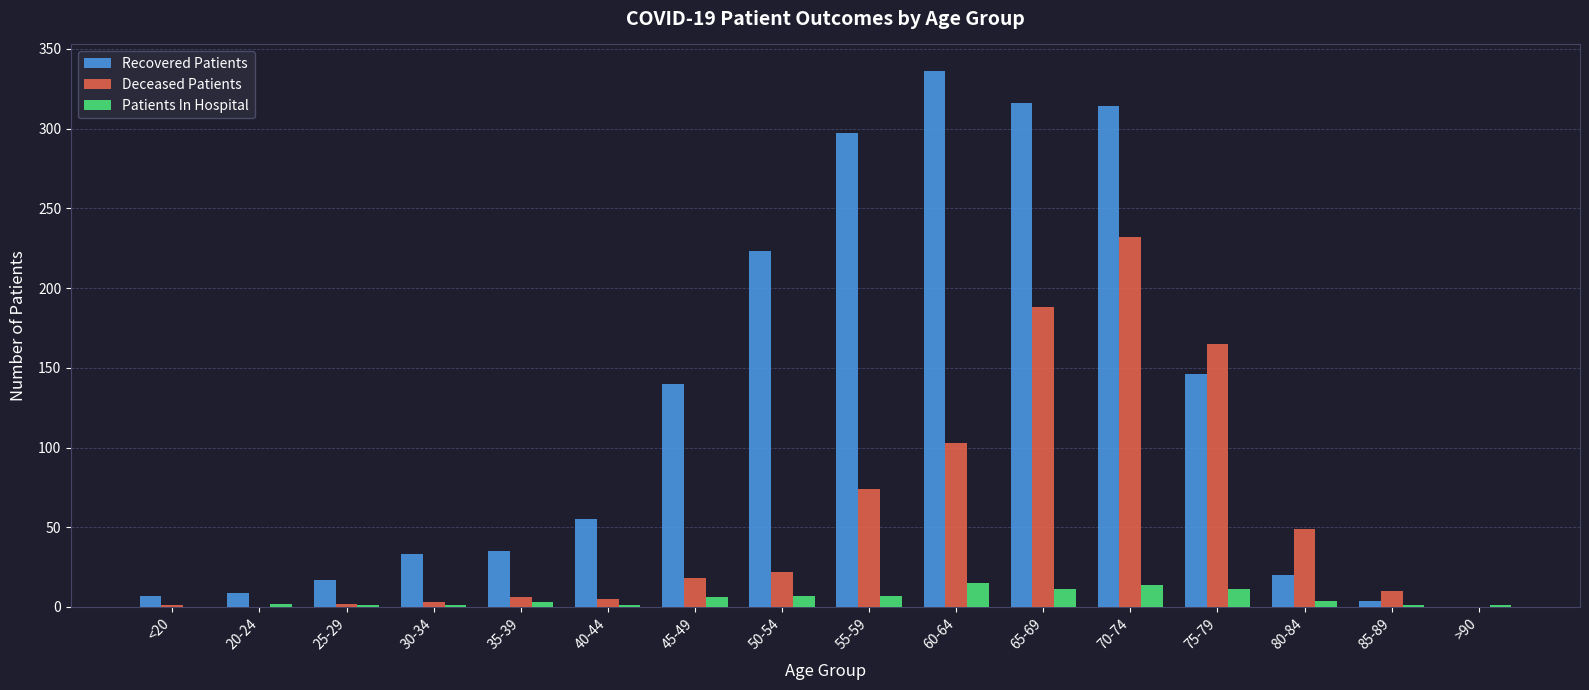

What is the sum of all Patients In Hospital values?

85